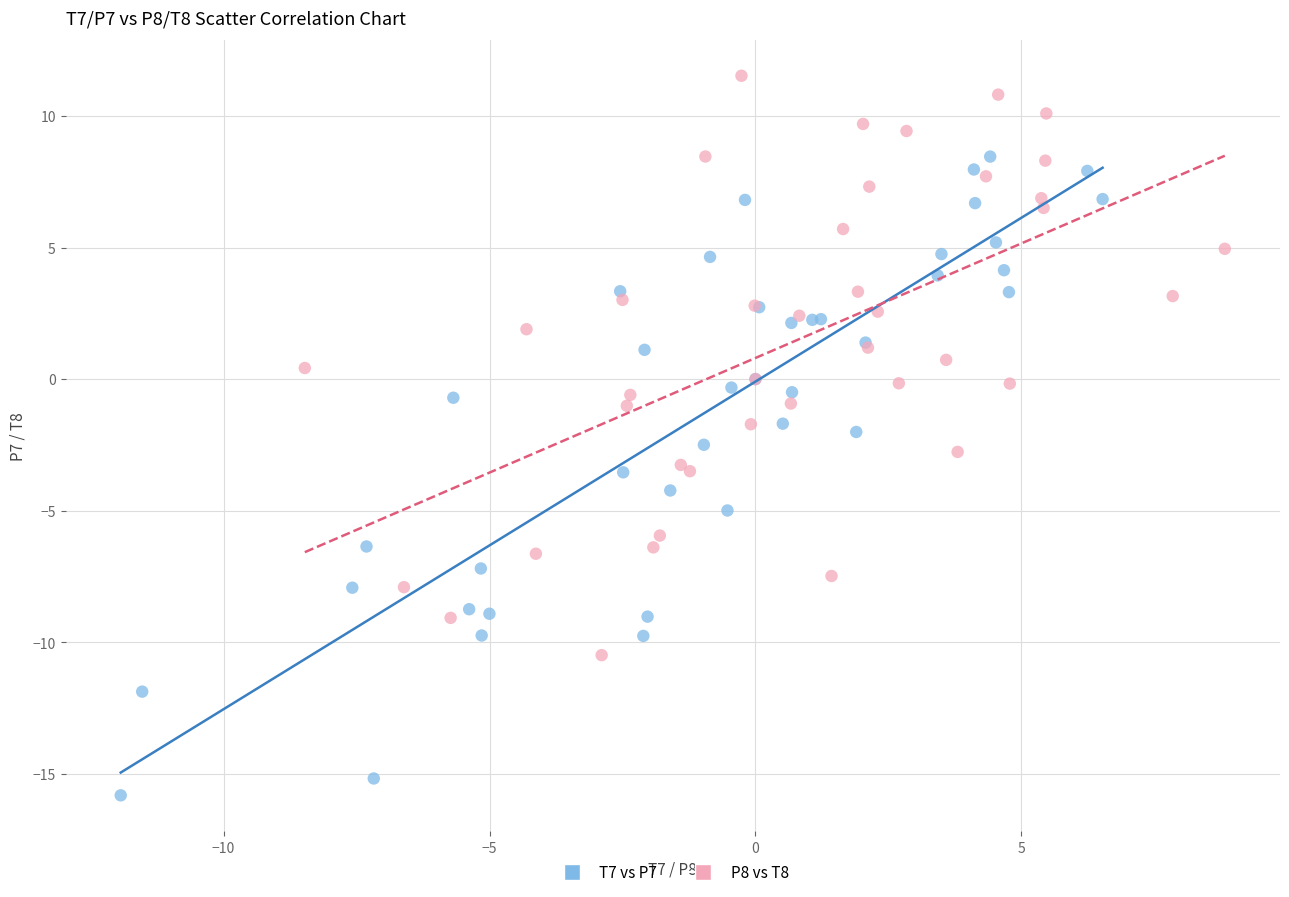

Which series contains the lowest Y value?

T7 vs P7